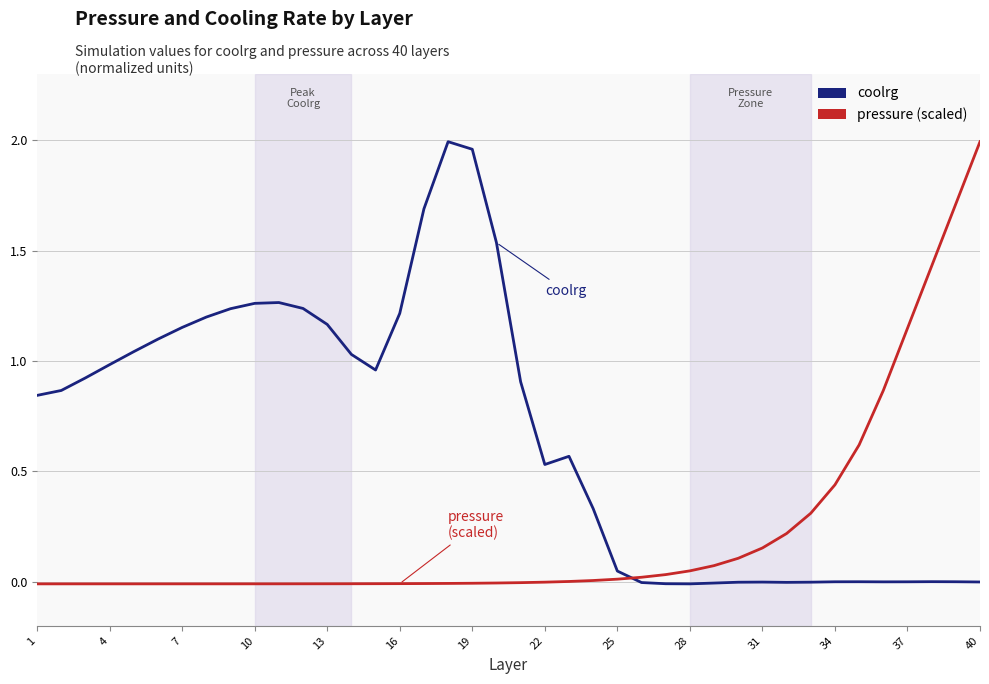

Which series has the largest total across all categories?

coolrg